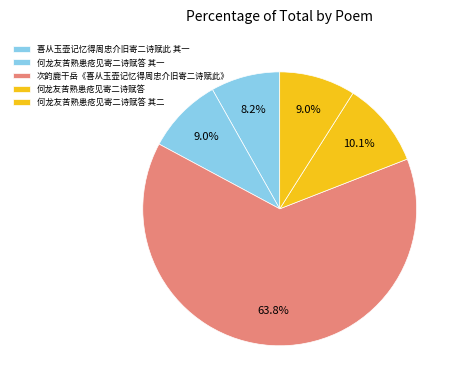

Count the number of slices in the pie.

5